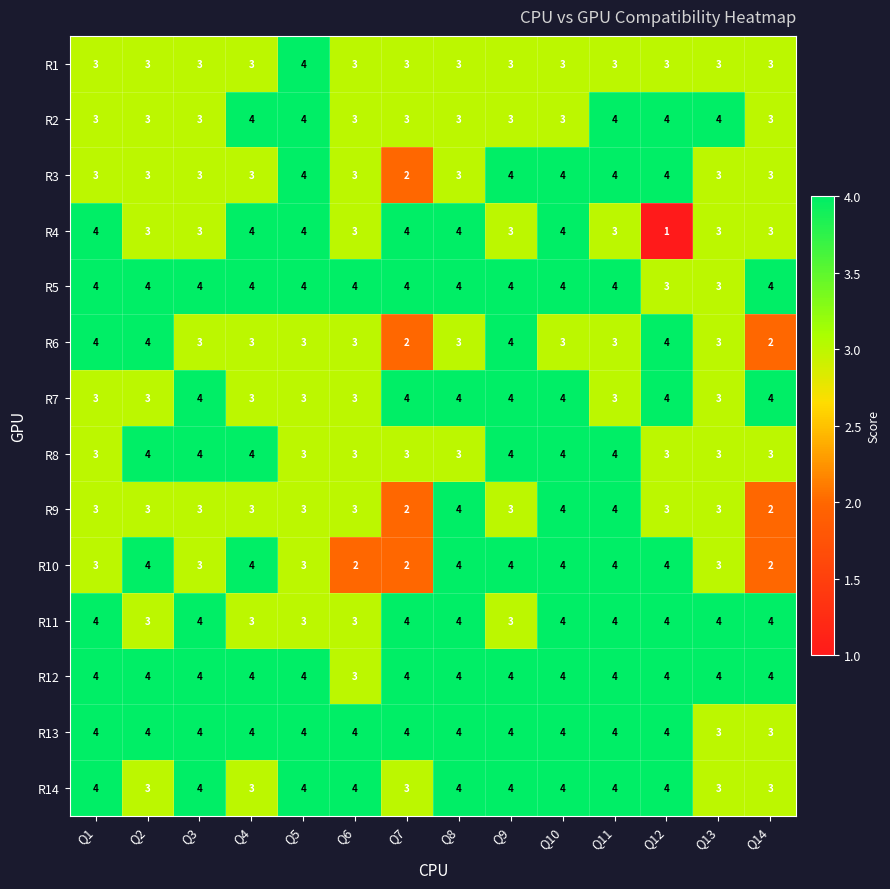

What is the maximum value shown in the chart?

4